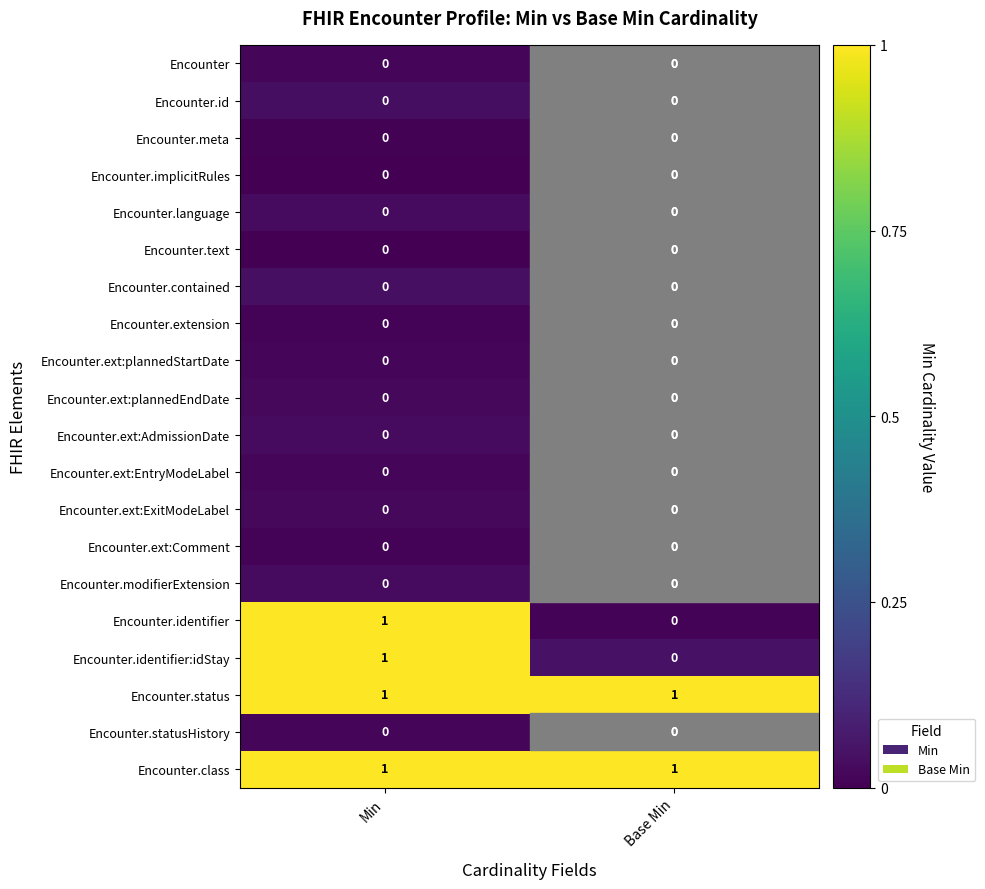

What is the total value across all series at Min?

4